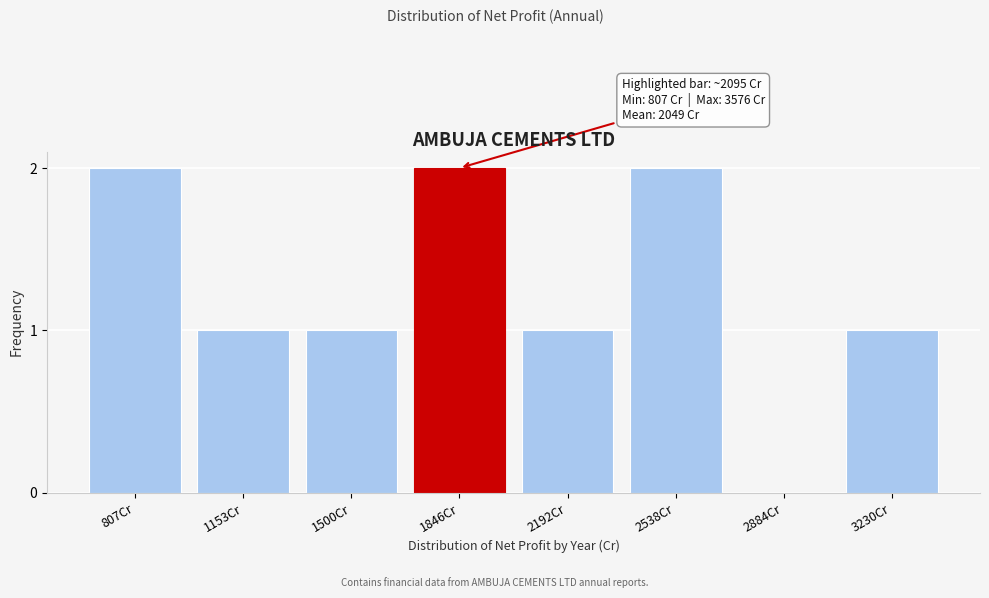

Reading left to right, list all the values displayed in this chart.

807Cr=2	1153Cr=1	1500Cr=1	1846Cr=2	2192Cr=1	2538Cr=2	2884Cr=0	3230Cr=1